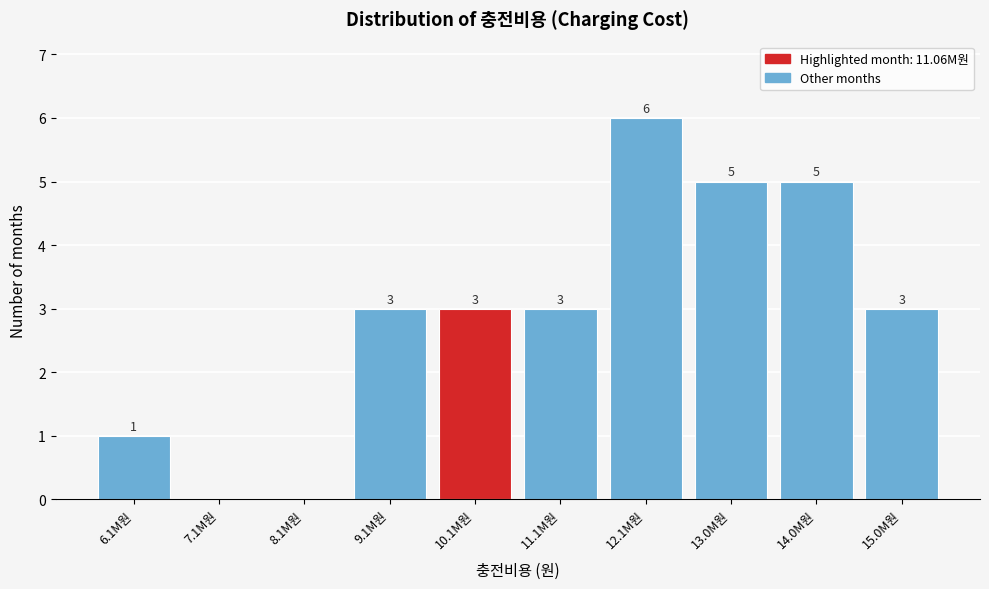

Reading left to right, what are all the values shown in this chart?

6.1M원=1	7.1M원=0	8.1M원=0	9.1M원=3	10.1M원=3	11.1M원=3	12.1M원=6	13.0M원=5	14.0M원=5	15.0M원=3